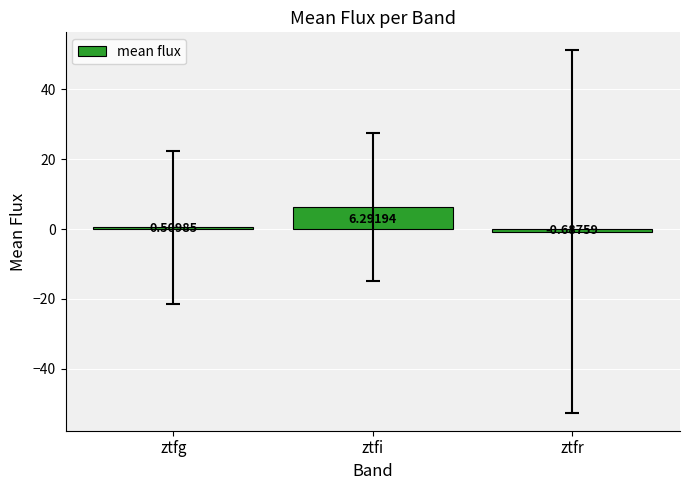

Which has a higher value, ztfr or ztfi?

ztfi